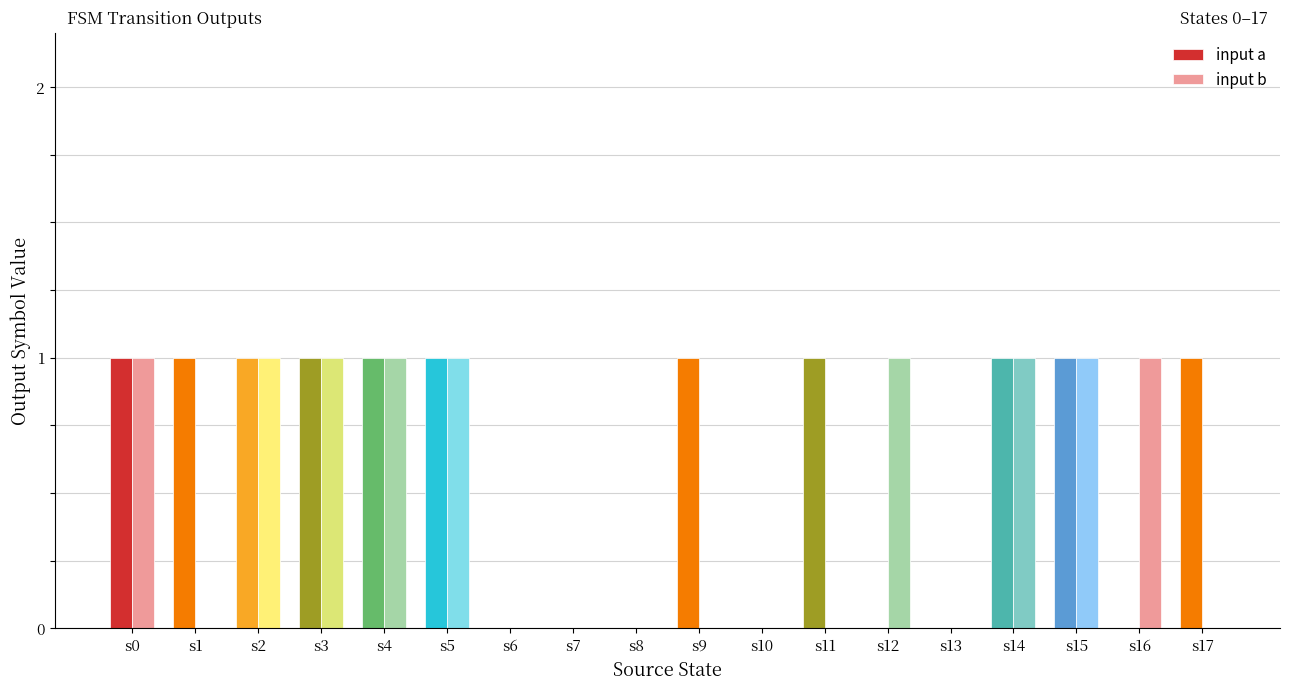

Which series has the largest total across all categories?

input a